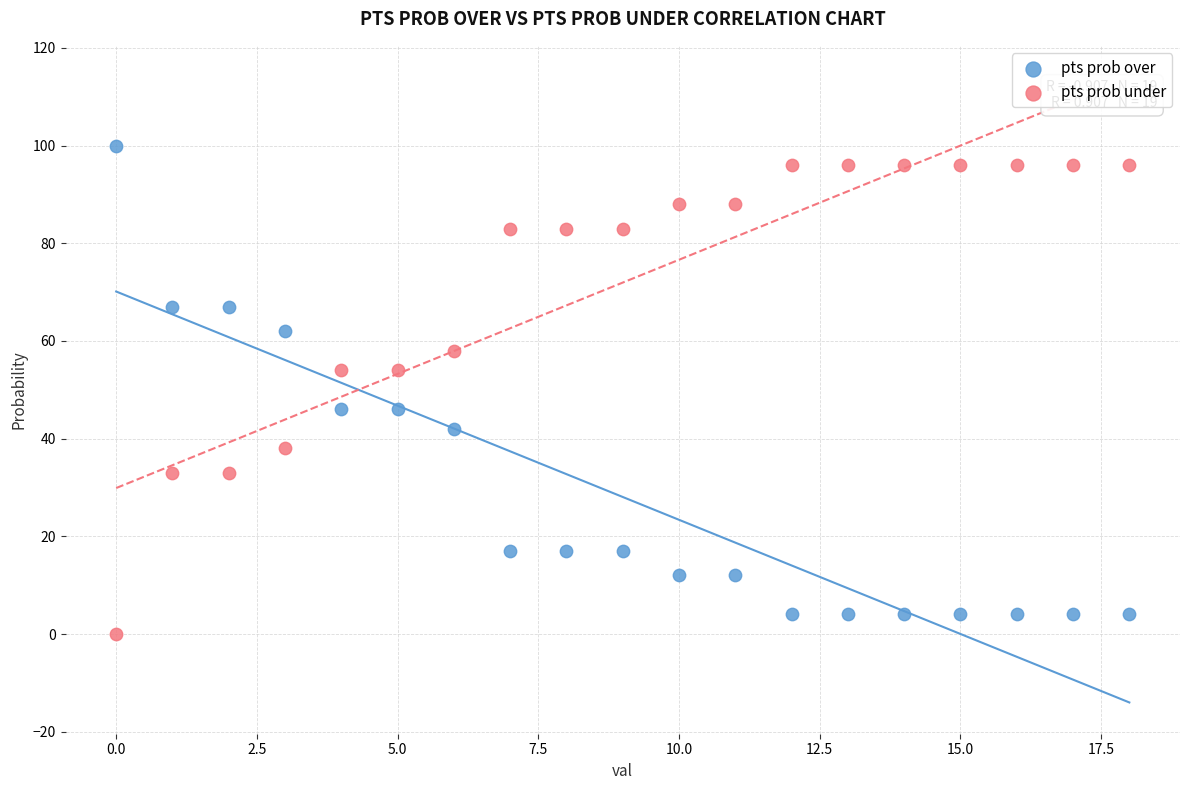

Which series reaches the minimum Y coordinate?

pts prob under